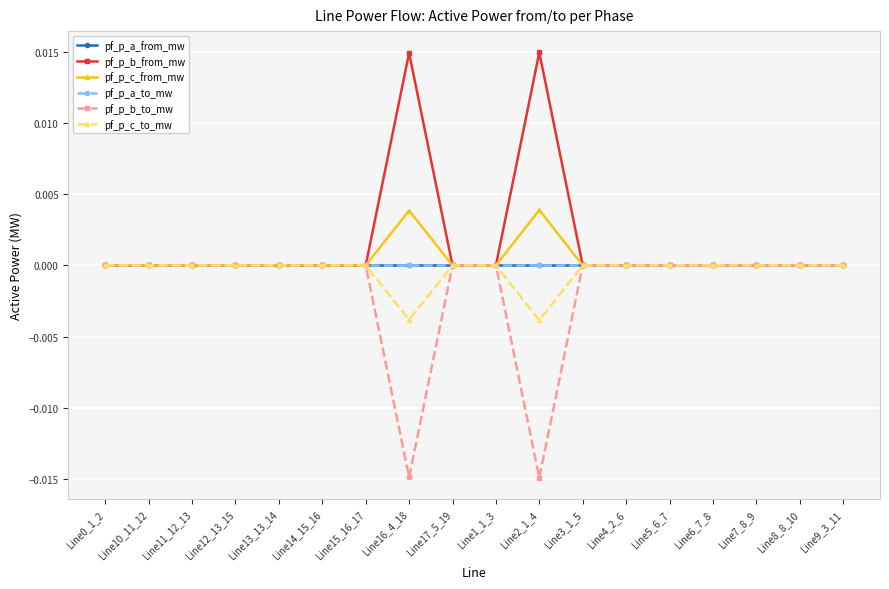

Which series has the largest range (max minus min)?

pf_p_b_from_mw